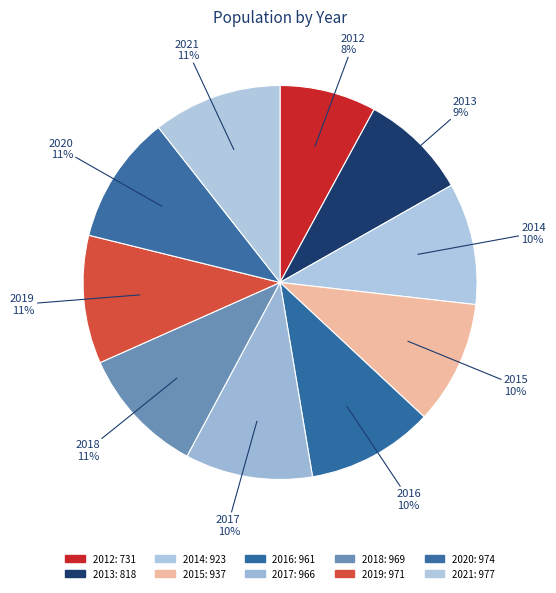

How many slices are in this pie chart?

10